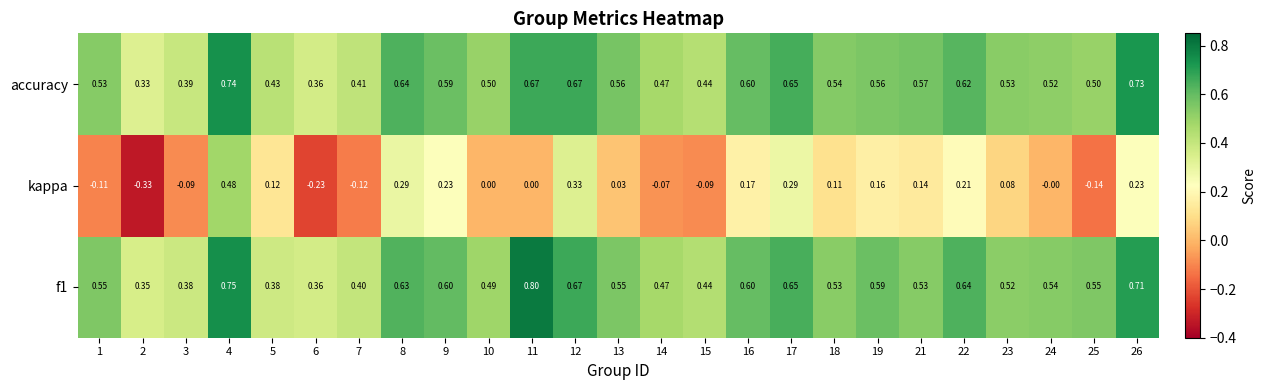

Which series has the largest range (max minus min)?

kappa